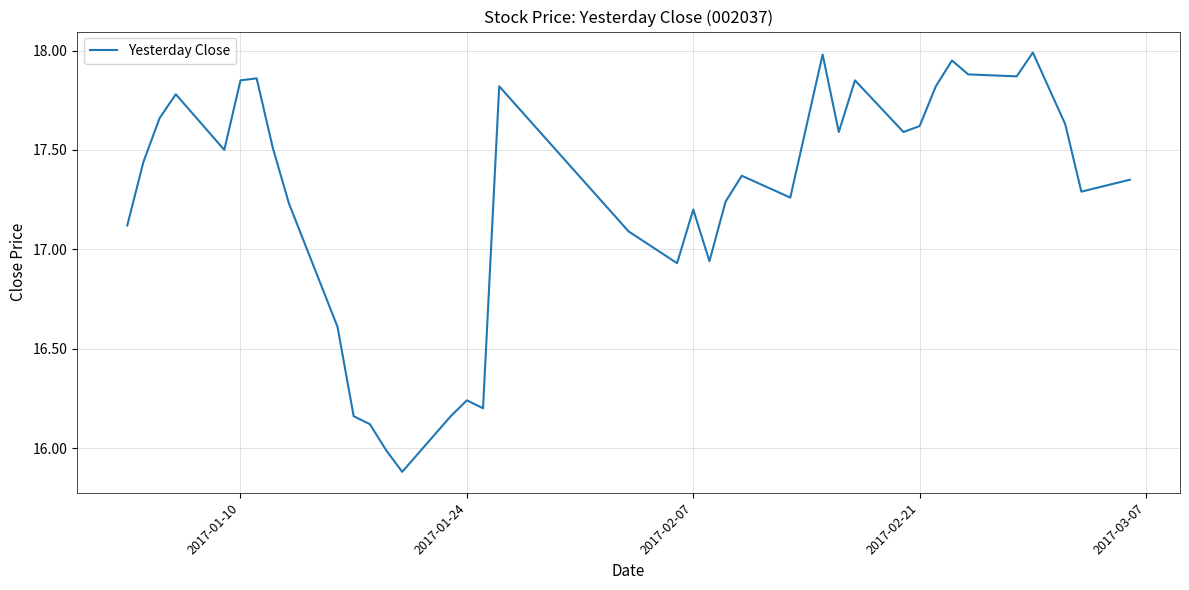

What is the difference between the maximum and minimum values?

2.1